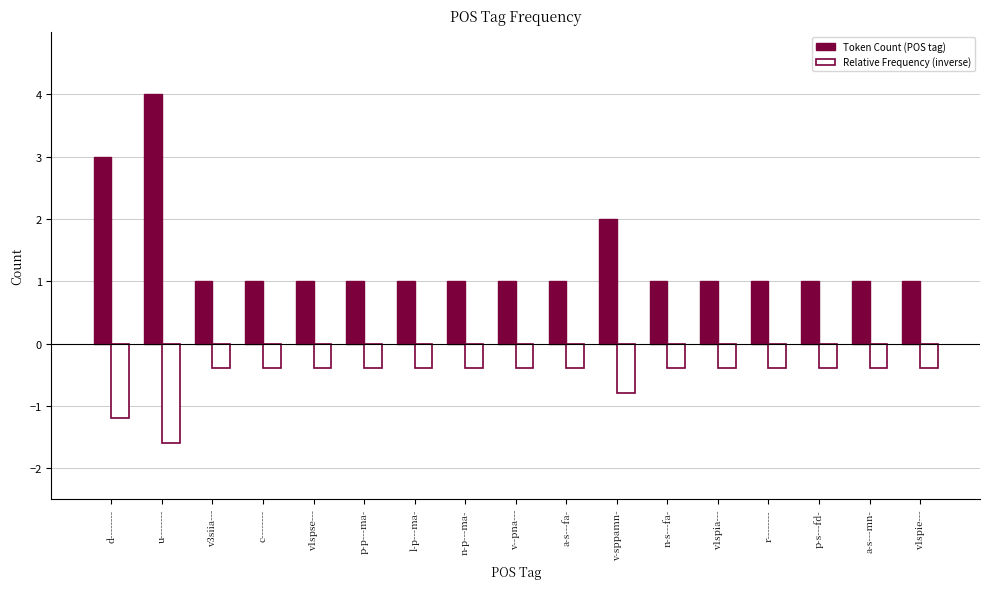

Reading left to right, list all the values displayed in this chart.

Token Count (POS tag): d--------=3.0	u--------=4.0	v3siia---=1.0	c--------=1.0	v1spse---=1.0	p-p---ma-=1.0	l-p---ma-=1.0	n-p---ma-=1.0	v--pna---=1.0	a-s---fa-=1.0	v-sppamn-=2.0	n-s---fa-=1.0	v1spia---=1.0	r--------=1.0	p-s---fd-=1.0	a-s---mn-=1.0	v1spie---=1.0
Relative Frequency (inverse): d--------=-1.2	u--------=-1.6	v3siia---=-0.4	c--------=-0.4	v1spse---=-0.4	p-p---ma-=-0.4	l-p---ma-=-0.4	n-p---ma-=-0.4	v--pna---=-0.4	a-s---fa-=-0.4	v-sppamn-=-0.8	n-s---fa-=-0.4	v1spia---=-0.4	r--------=-0.4	p-s---fd-=-0.4	a-s---mn-=-0.4	v1spie---=-0.4